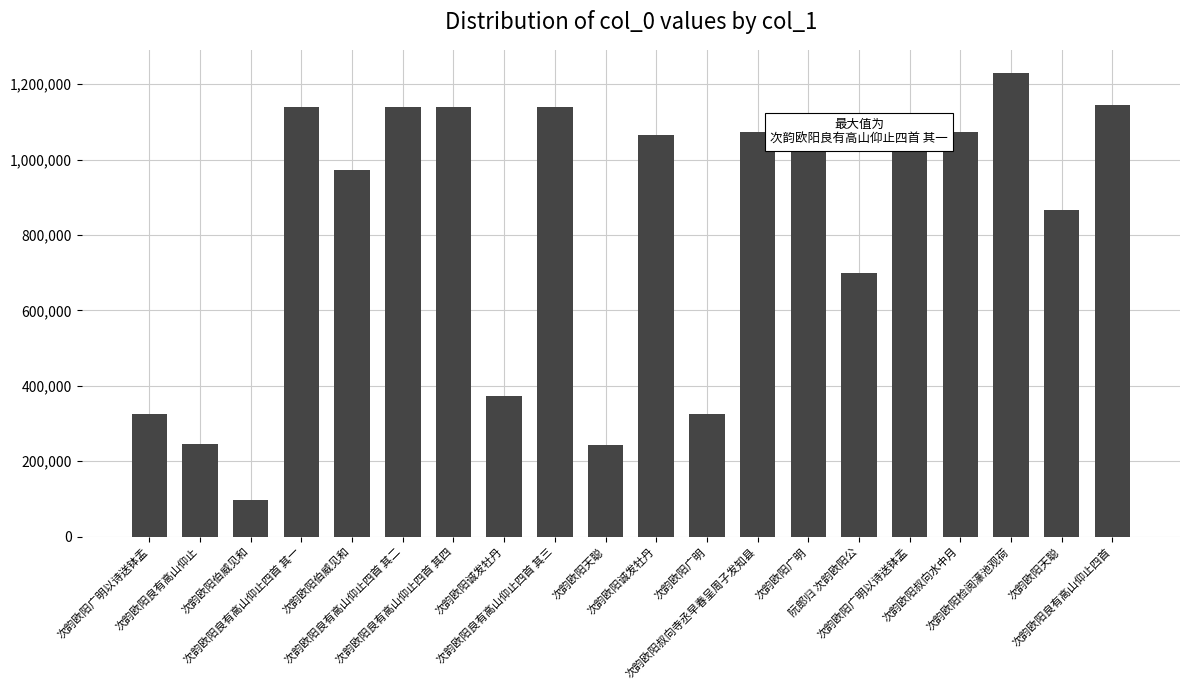

What is the difference between the second highest and second lowest values?

900996